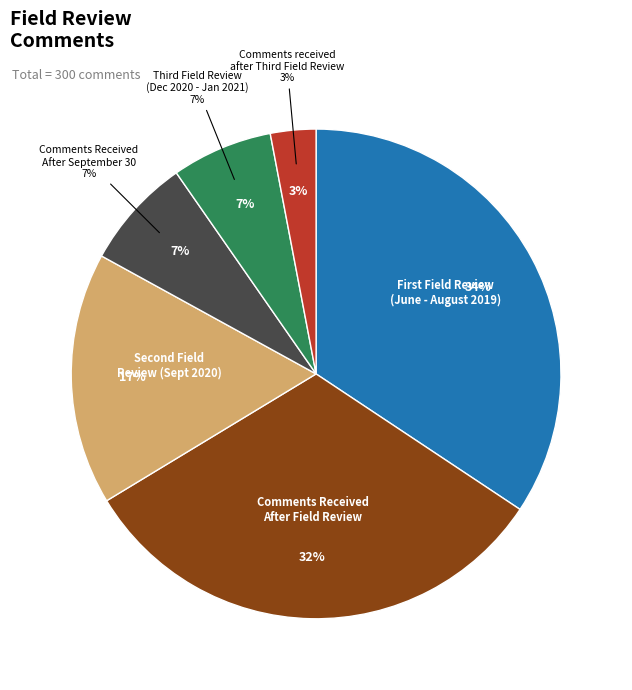

Count the number of slices in the pie.

6